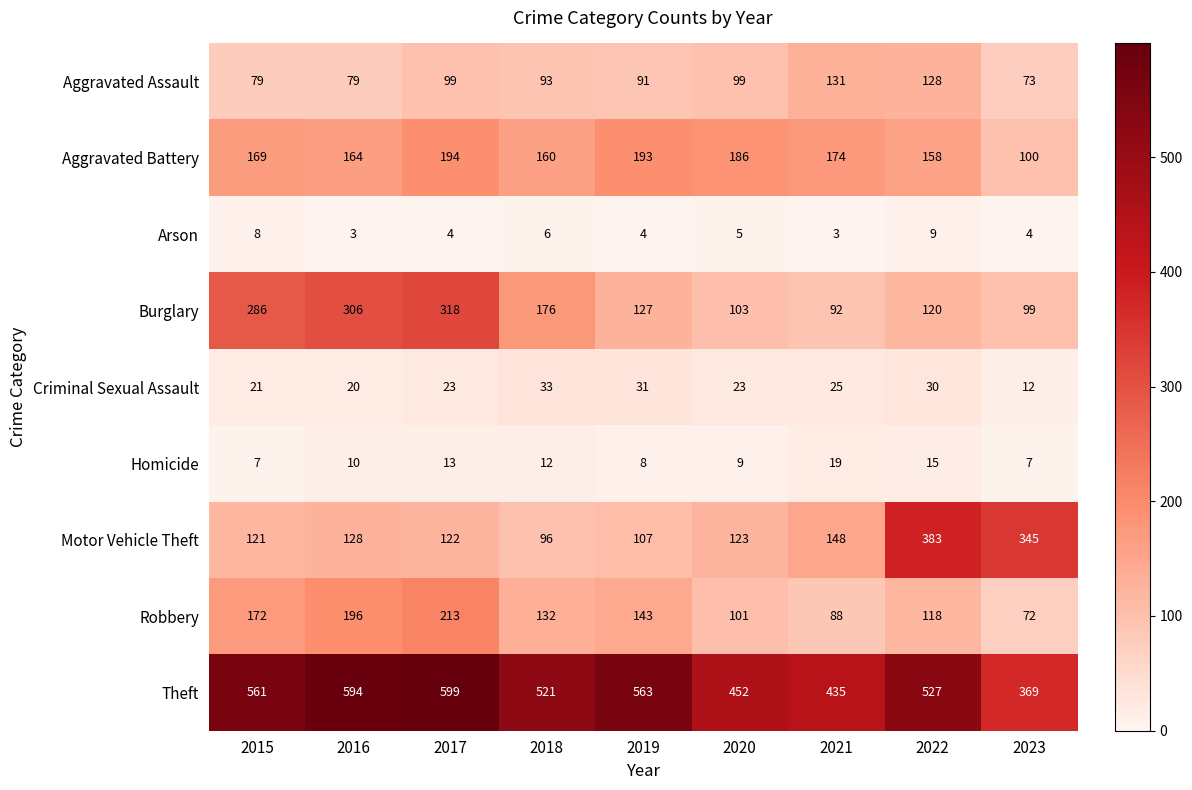

What is the difference between the second highest and minimum values in the Burglary series?

214